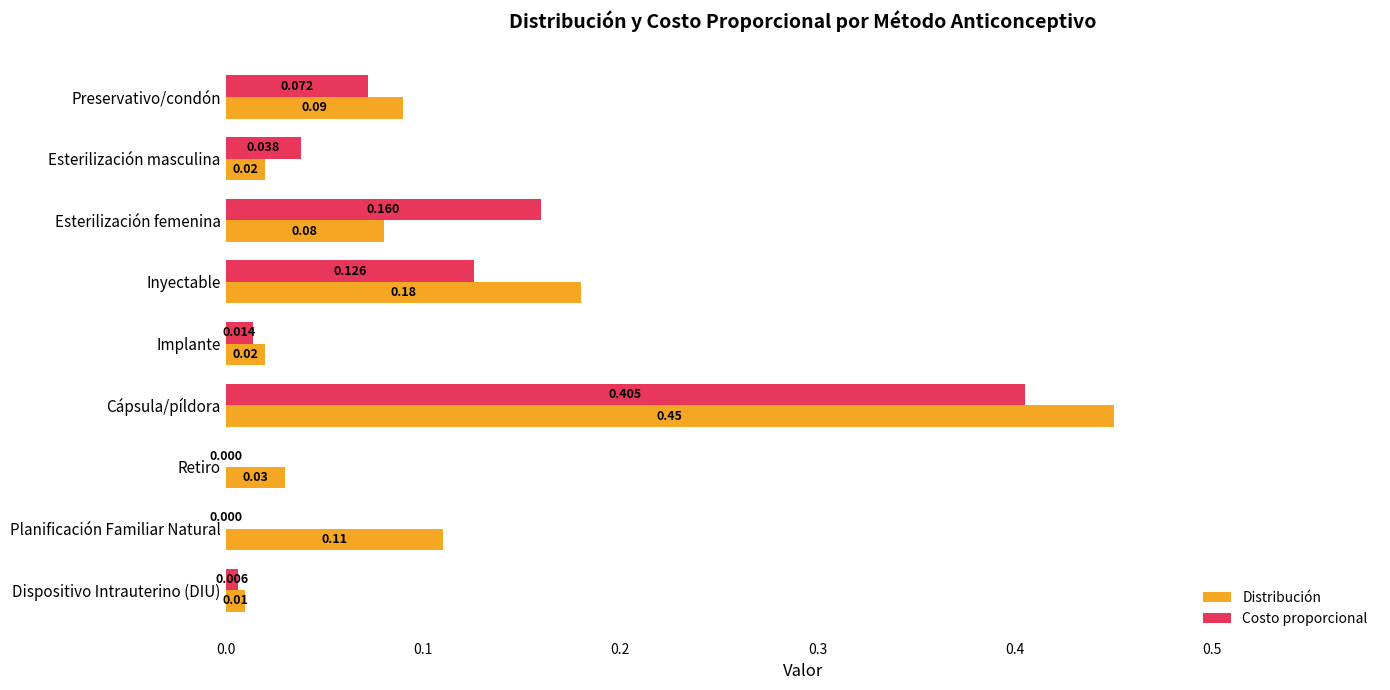

At which label is Distribución closest to 0?

Dispositivo Intrauterino (DIU)